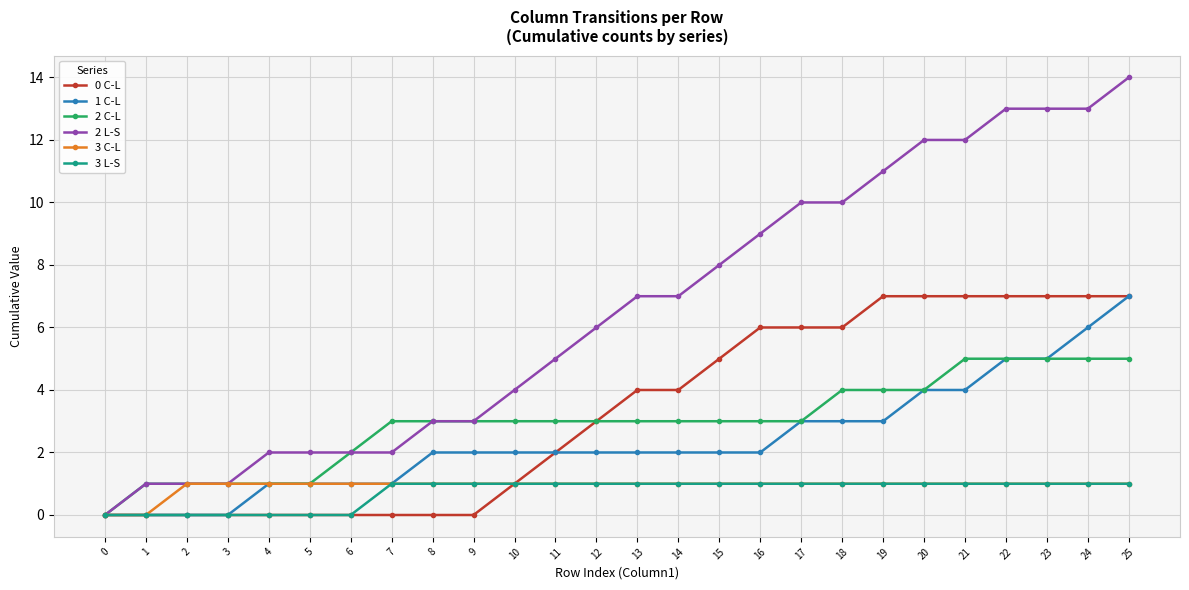

How many lines are shown in the chart?

6